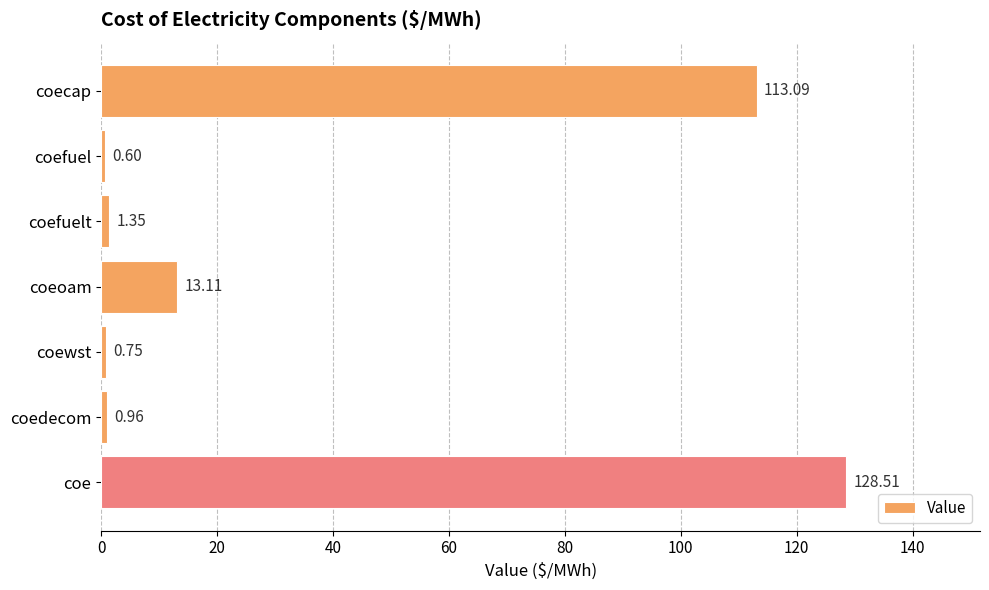

Rank the categories by value from lowest to highest.

coefuel, coewst, coedecom, coefuelt, coeoam, coecap, coe